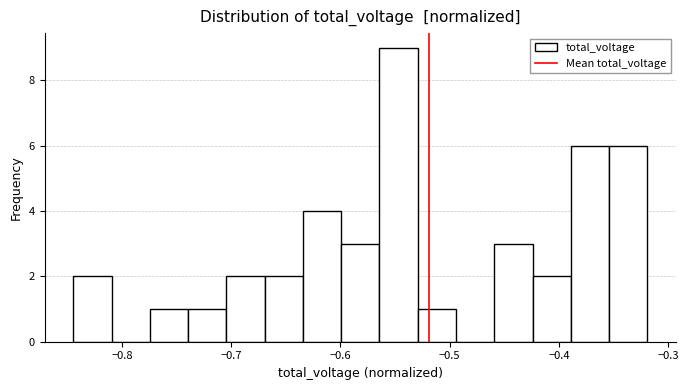

Around what value on the x-axis is the tallest bar? Give the approximate position of its centre, as read against the axis.

-0.55